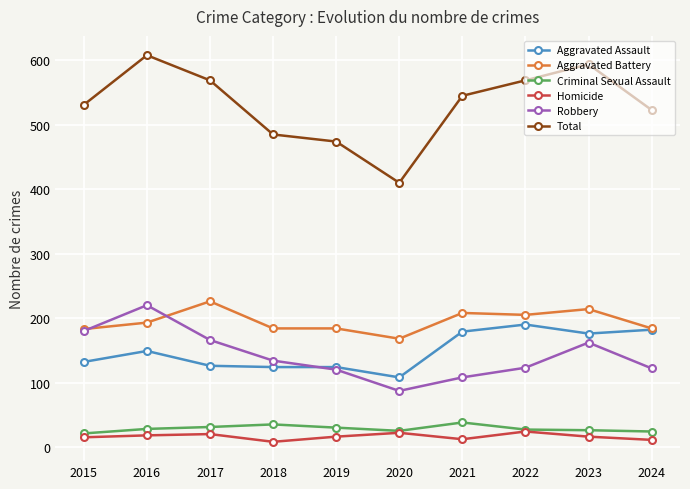

What is the sum of all Criminal Sexual Assault values?

285